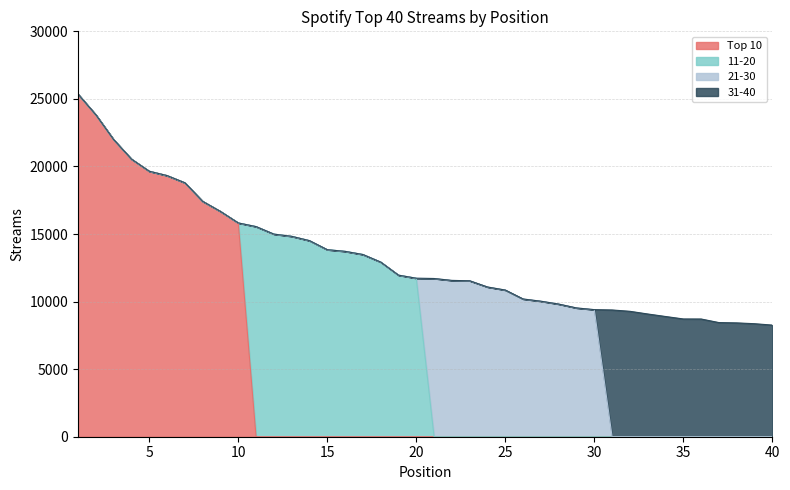

Rank the series at 32 from highest to lowest value.

31-40, Top 10, 11-20, 21-30